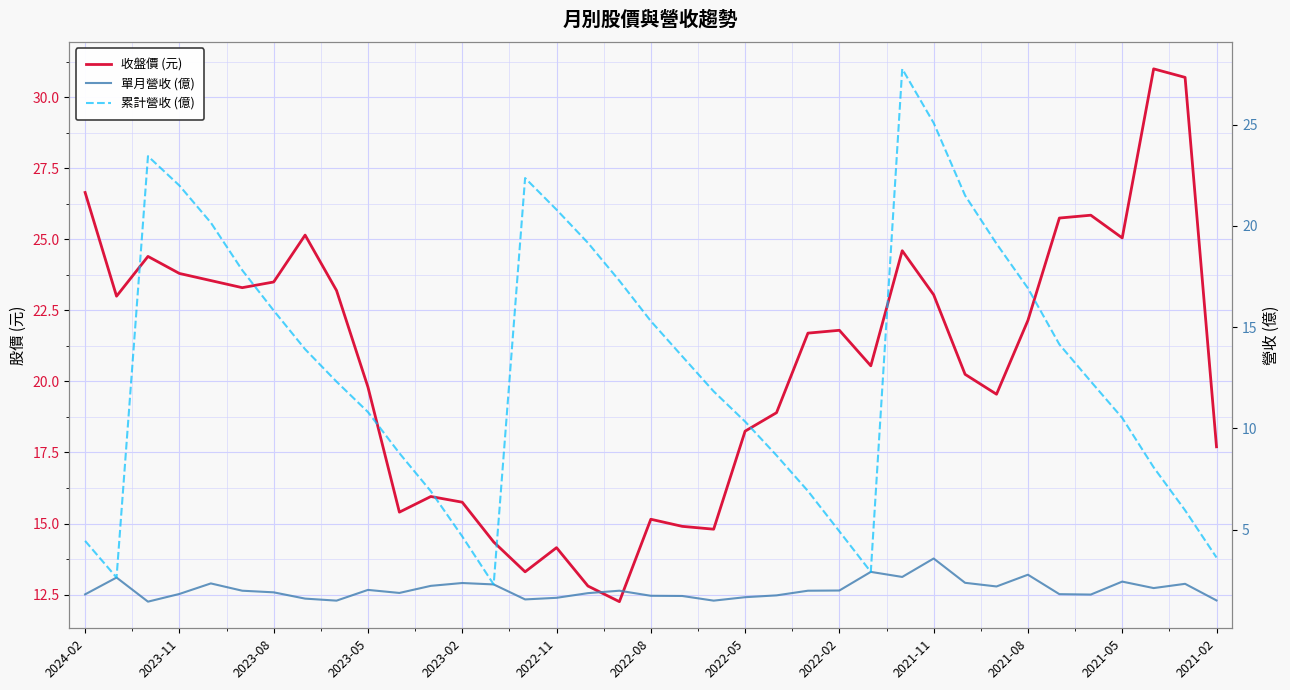

Reading left to right, what are all the values shown in this chart?

收盤價 (元): 26.6	23.0	24.4	23.8	23.6	23.3	23.5	25.1	23.2	19.8	15.4	15.9	15.8	14.3	13.3	14.2	12.8	12.2	15.2	14.9	14.8	18.2	18.9	21.7	21.8	20.6	24.6	23.1	20.2	19.6	22.1	25.8	25.9	25.1	31.0	30.7	17.7
單月營收 (億): 1.8	2.6	1.4	1.8	2.4	2.0	1.9	1.6	1.5	2.0	1.9	2.2	2.4	2.3	1.6	1.6	1.9	2.0	1.7	1.7	1.5	1.7	1.8	2.0	2.0	2.9	2.7	3.6	2.4	2.2	2.8	1.8	1.8	2.4	2.1	2.3	1.5
累計營收 (億): 4.5	2.6	23.4	22.0	20.2	17.8	15.8	13.9	12.3	10.8	8.8	6.9	4.7	2.3	22.4	20.8	19.2	17.3	15.3	13.6	11.8	10.3	8.7	6.9	4.9	2.9	27.8	25.1	21.5	19.1	16.9	14.2	12.3	10.5	8.1	6.0	3.6